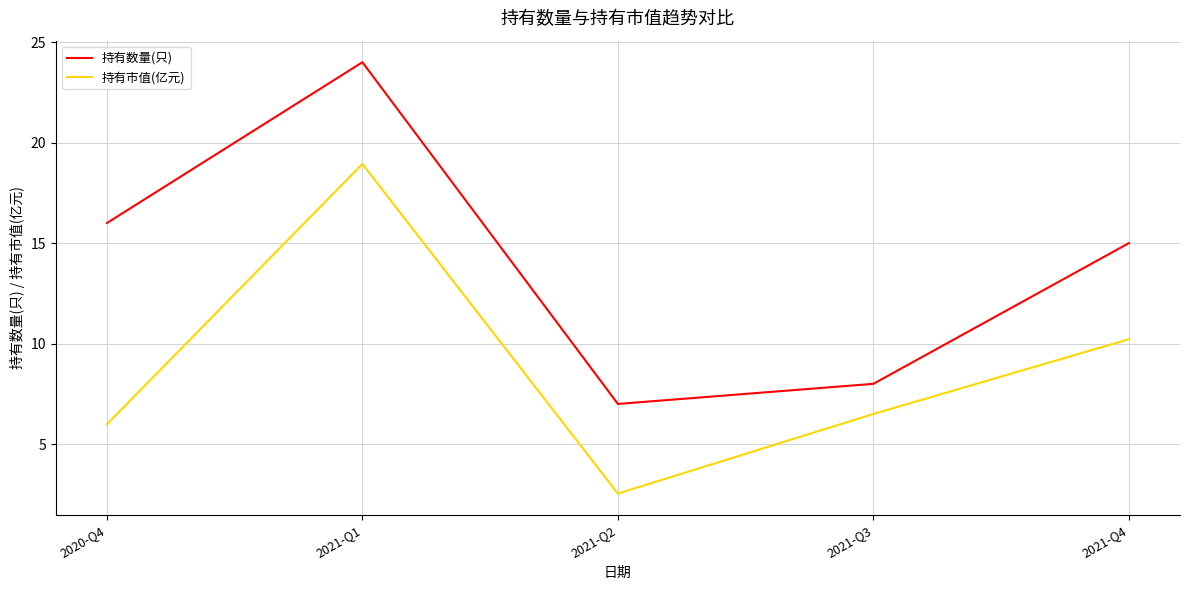

What is the difference between the maximum and second lowest values in the 持有数量(只) series?

16.0